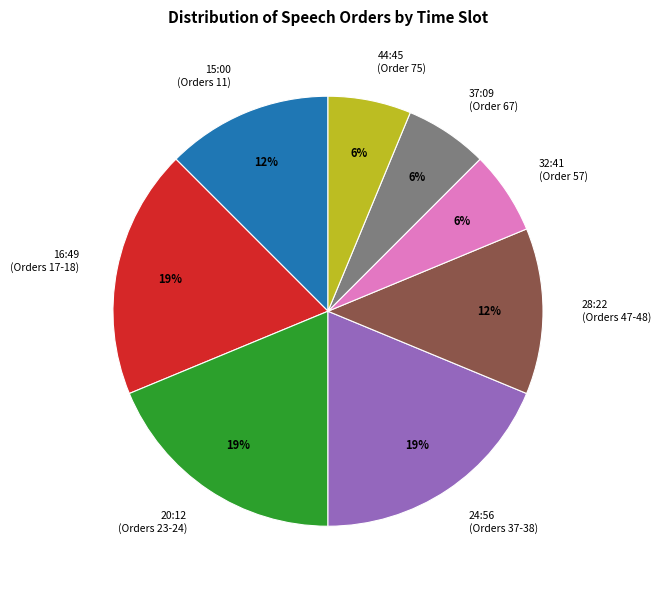

Combined, do 24:56 (Orders 37-38) and 32:41 (Order 57) account for over 50%?

No